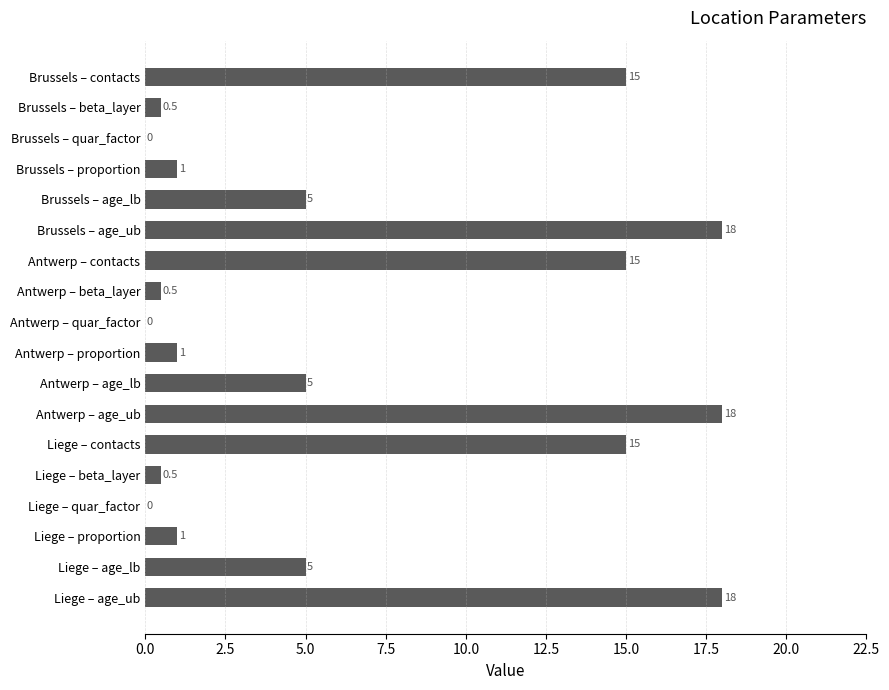

Read the value at Brussels – contacts.

15.0